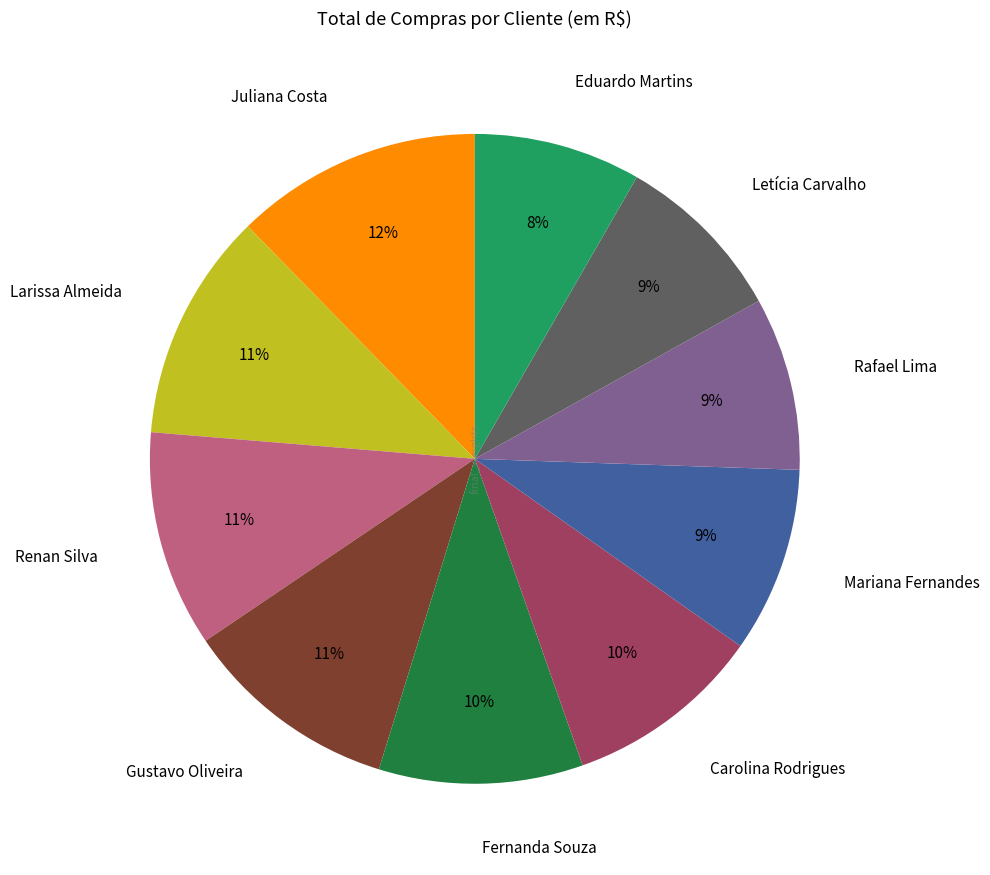

To the nearest percent, what percentage of the pie is Rafael Lima?

9%